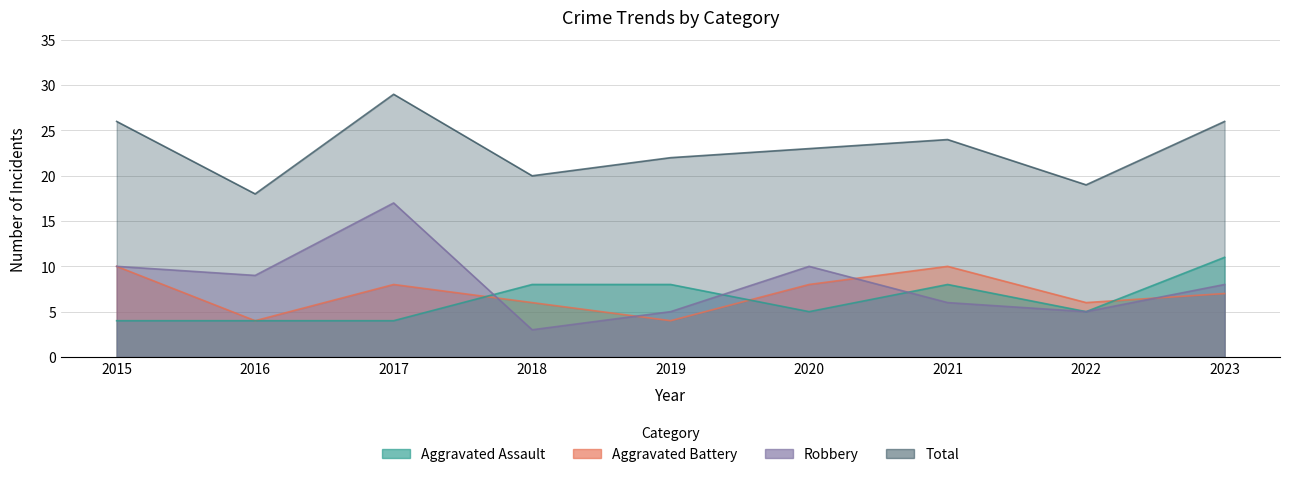

Reading left to right, list all the values displayed in this chart.

Aggravated Assault: 4	4	4	8	8	5	8	5	11
Aggravated Battery: 10	4	8	6	4	8	10	6	7
Robbery: 10	9	17	3	5	10	6	5	8
Total: 26	18	29	20	22	23	24	19	26